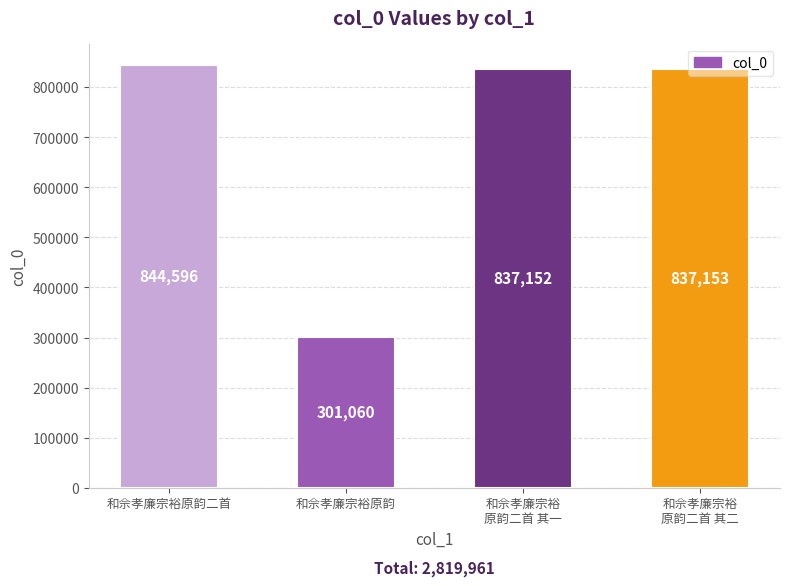

At which label is the value closest to 572828?

和佘孝廉宗裕
原韵二首 其一